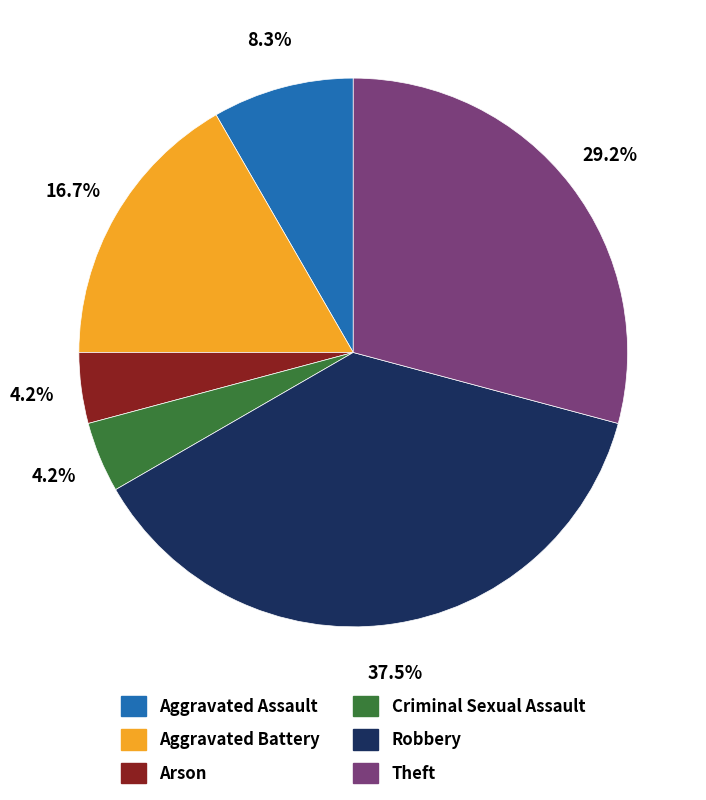

Is the sum of Robbery and Criminal Sexual Assault greater than half?

No